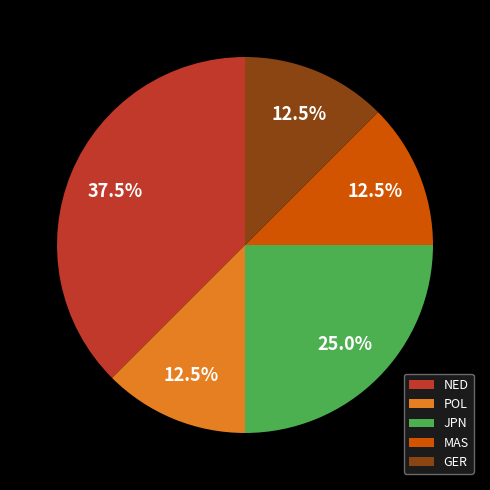

Approximately how many times larger is the value at POL compared to NED?

0.3